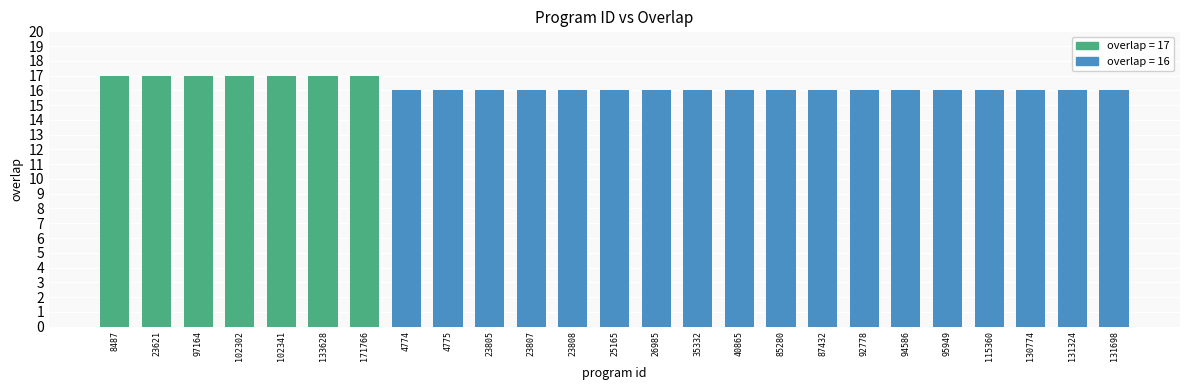

What is the label of the 7th bar from the left?

171766